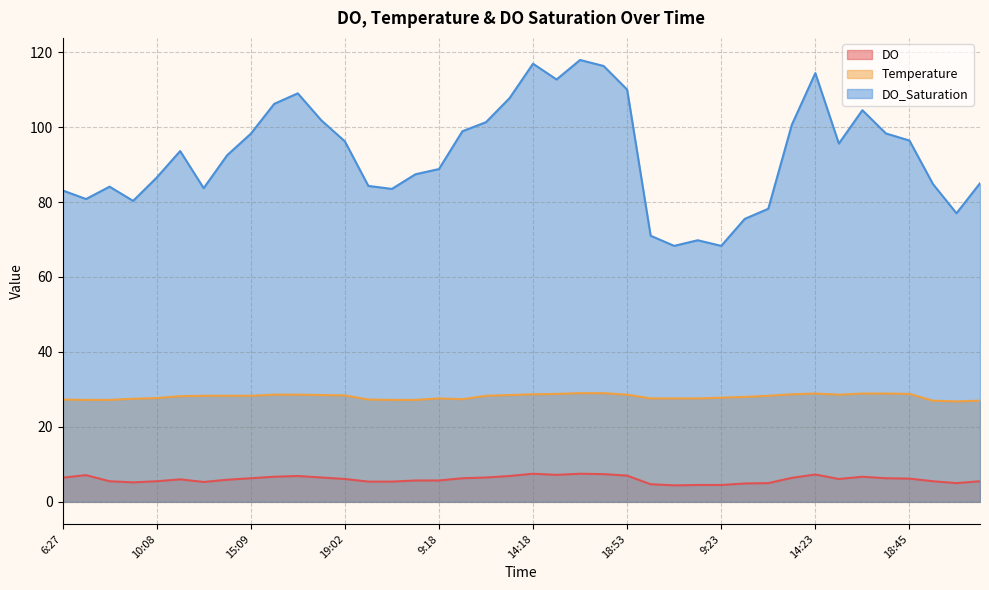

The value of DO at 6:39 is 5.4. True or false?

True